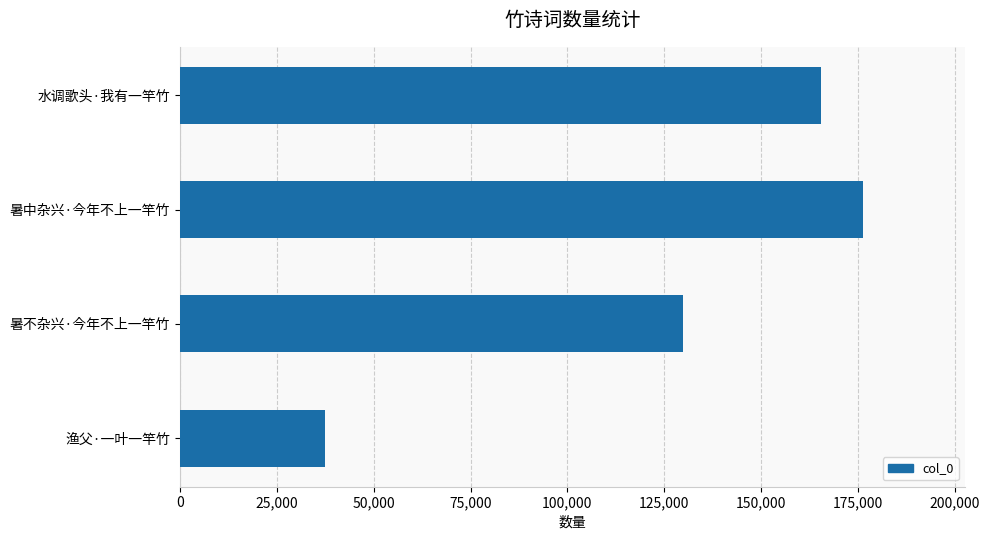

The value at 渔父·一叶一竿竹 is 37286. True or false?

True